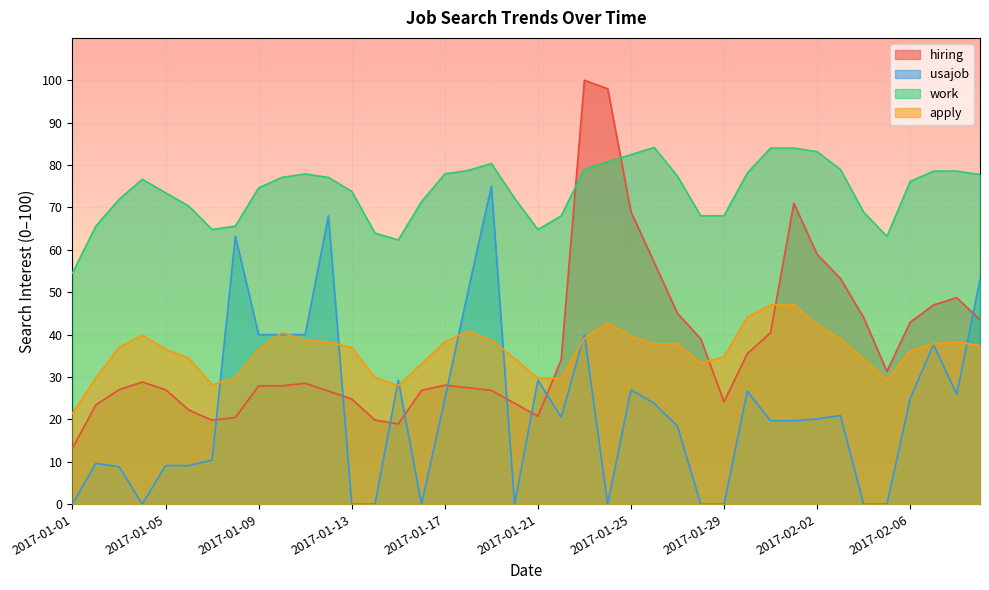

Between which two adjacent categories do usajob and apply first intersect?

2017-01-07 and 2017-01-08